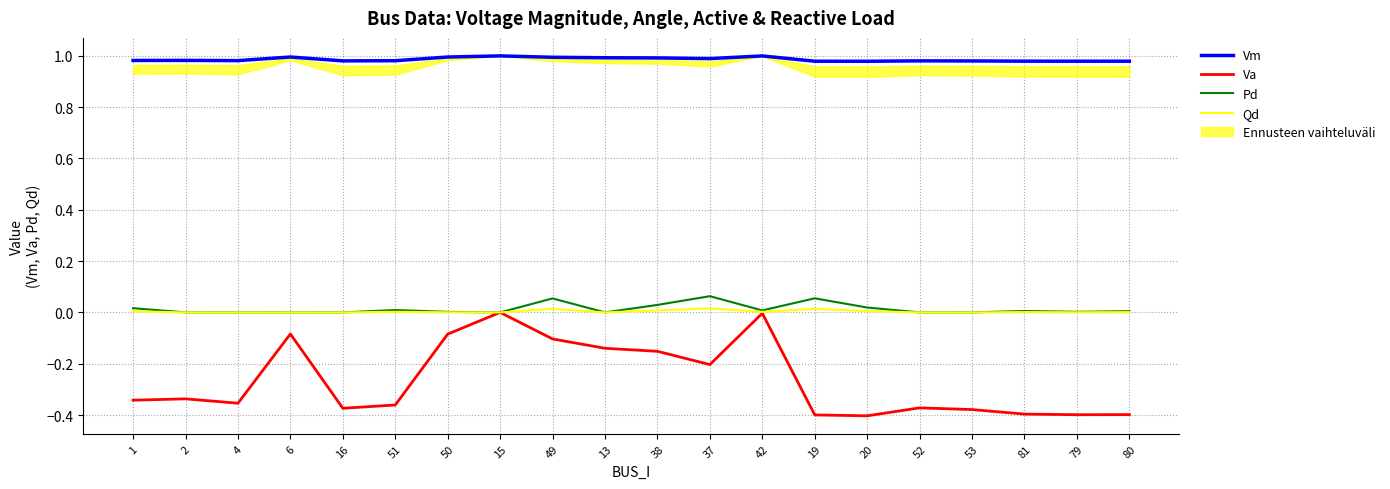

At how many categories does at least one series exceed 0?

20